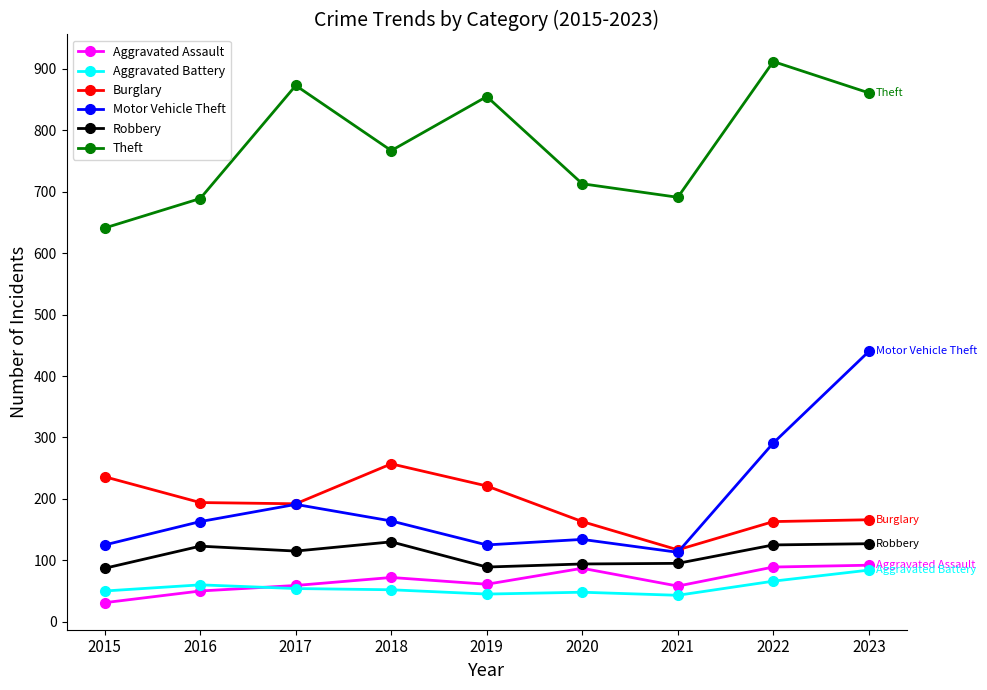

The value of Motor Vehicle Theft at 2019 is 125. True or false?

True